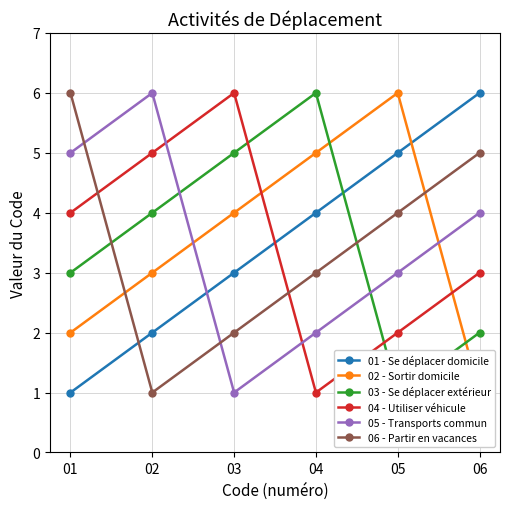

Is it true that 03 - Se déplacer extérieur equals 3 at 01?

True